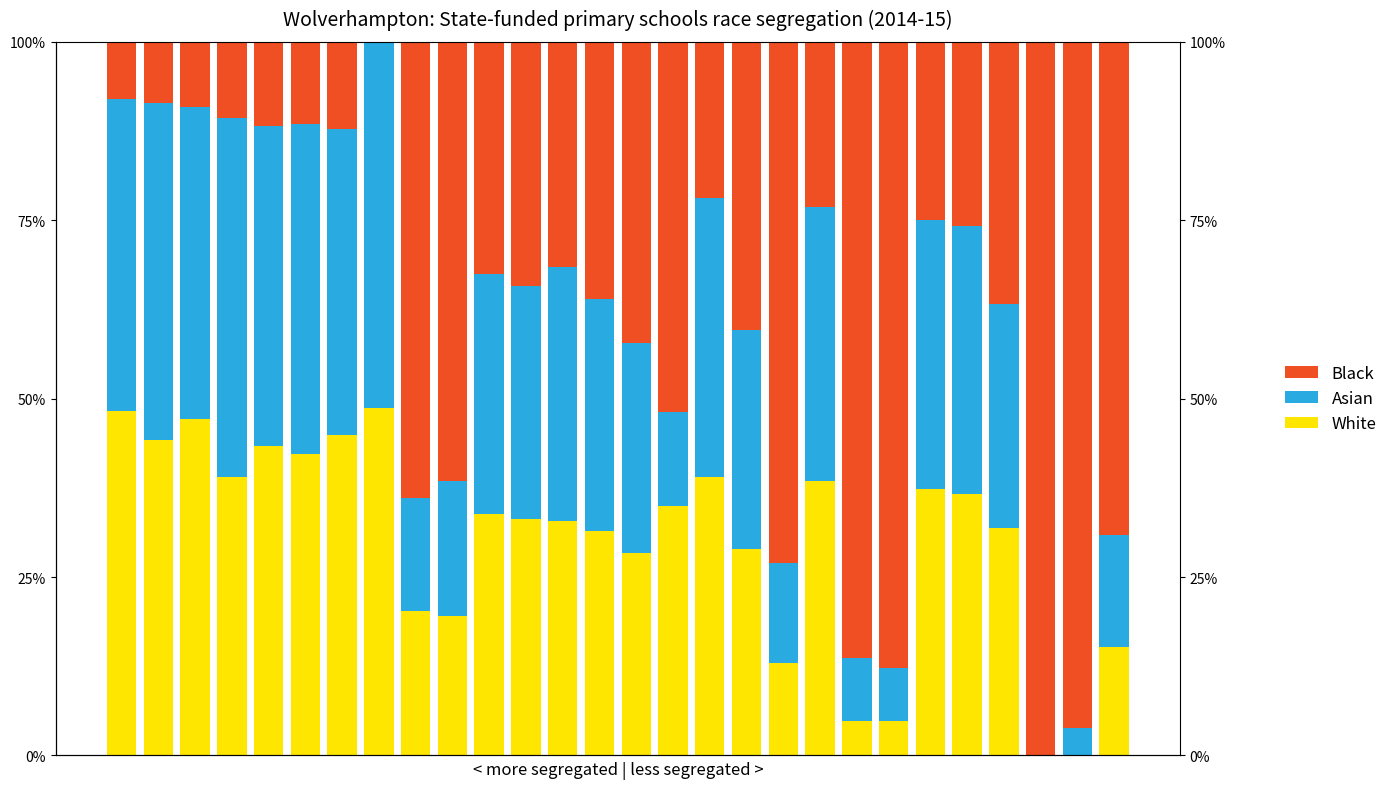

What is the average value of the Black series?

0.4